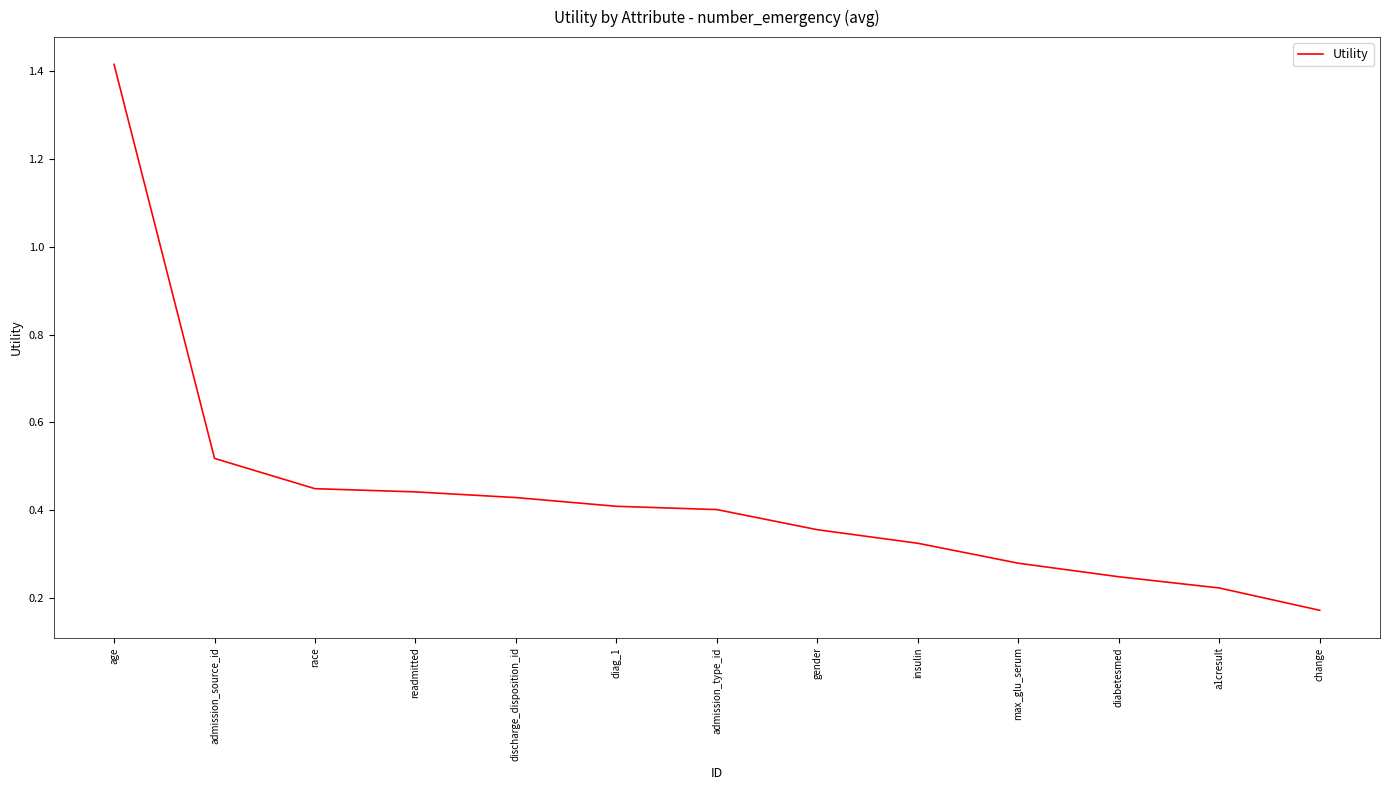

The chart shows a value of 0.5 at insulin. True or false?

False